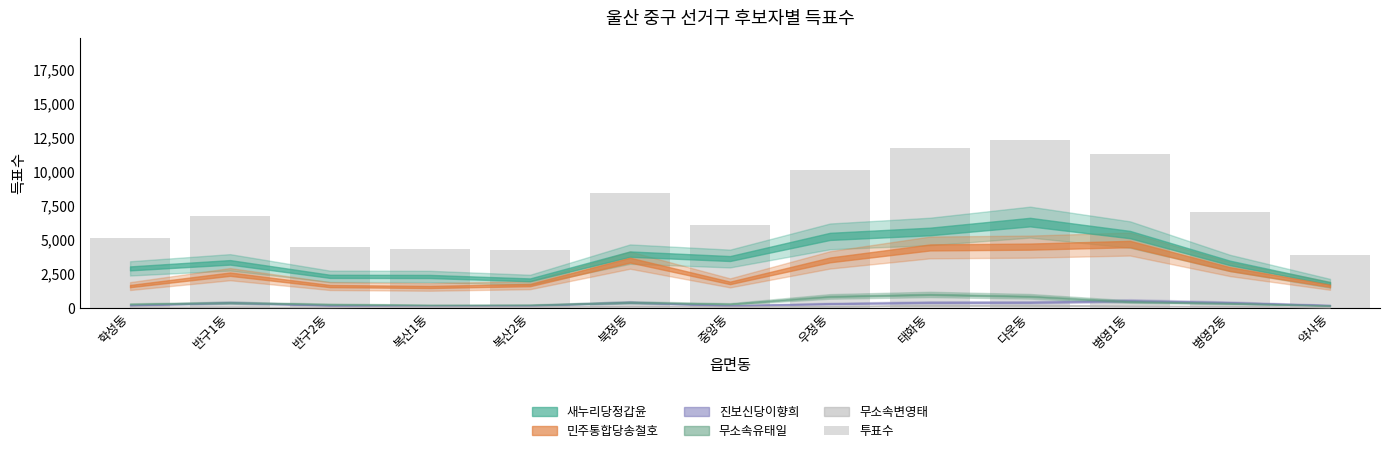

Which category has the lowest value across all series?

약사동